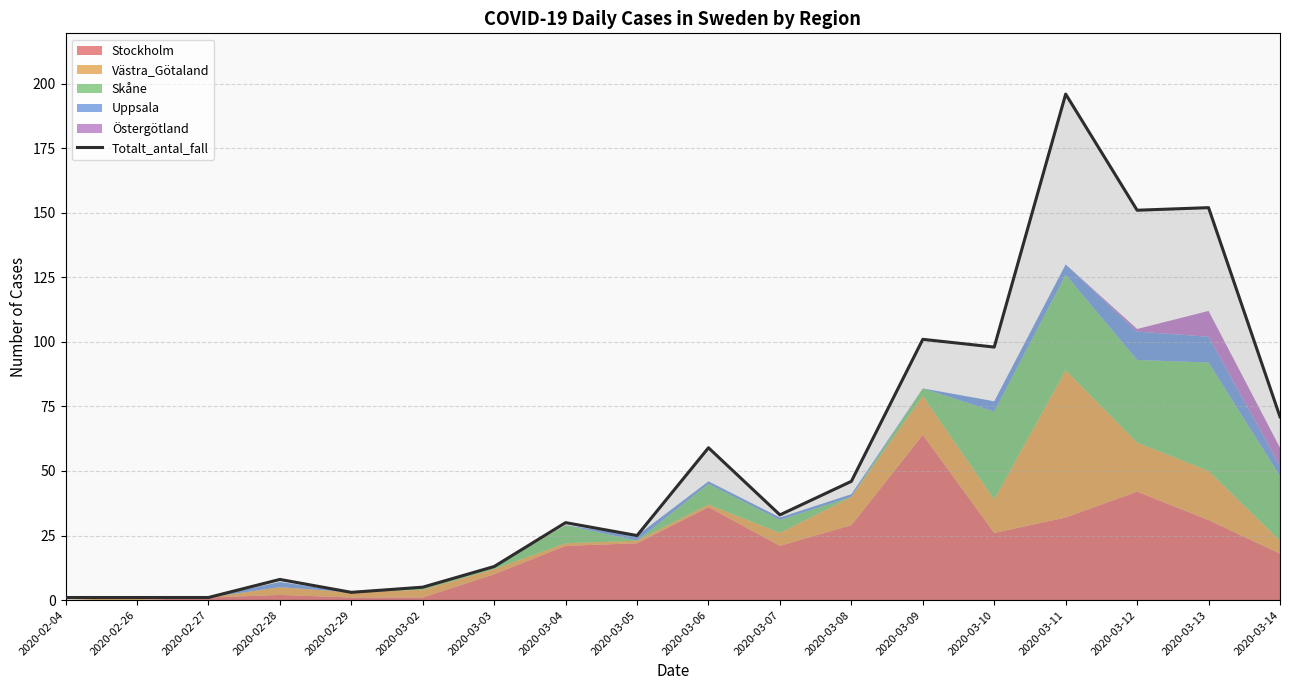

What is the smallest value displayed?

1